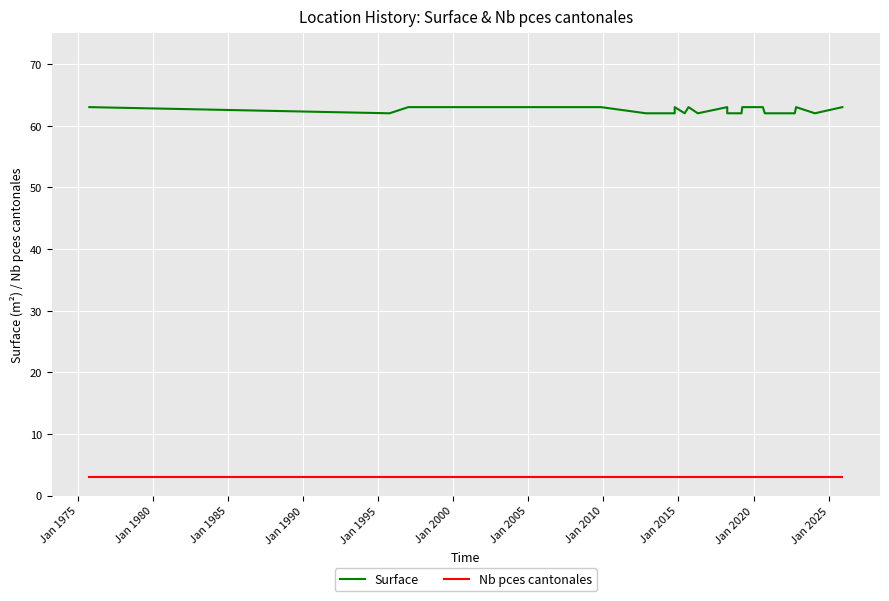

Rank the series by their average value, from highest to lowest.

Surface, Nb pces cantonales